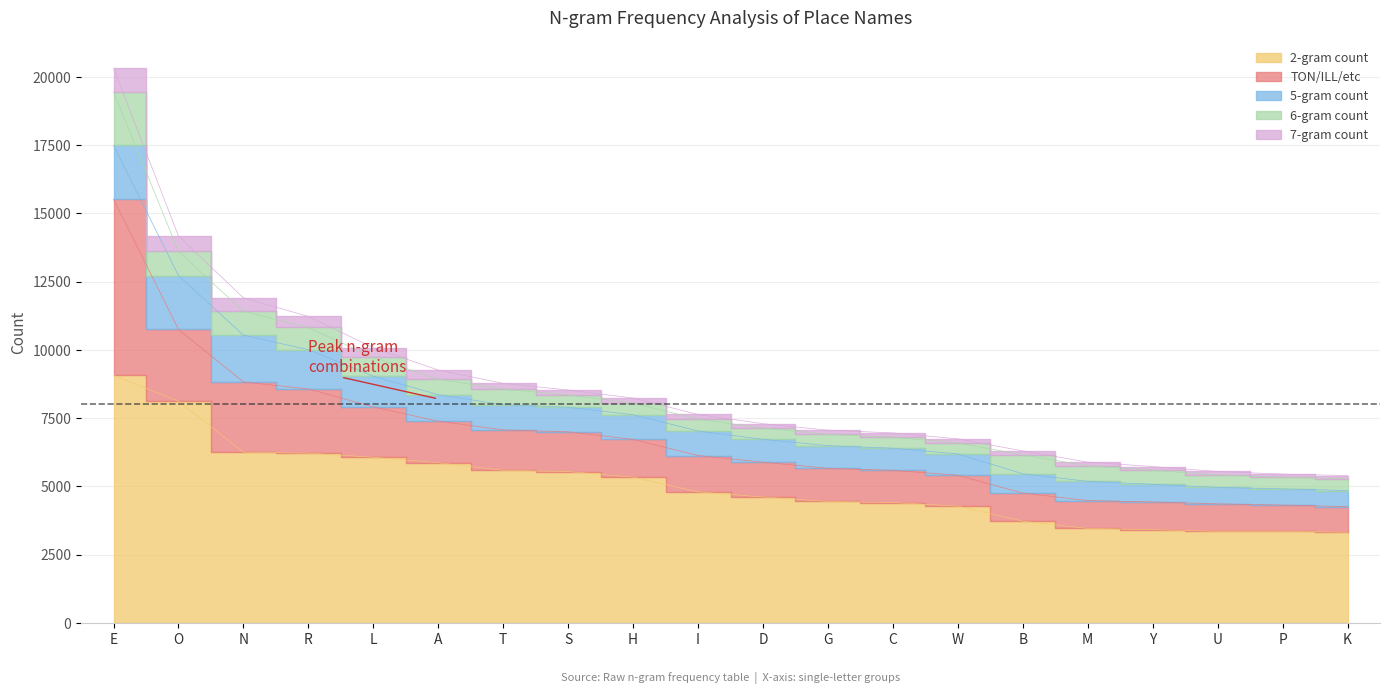

True or false: 2-gram count has a value of 7583 at D.

False